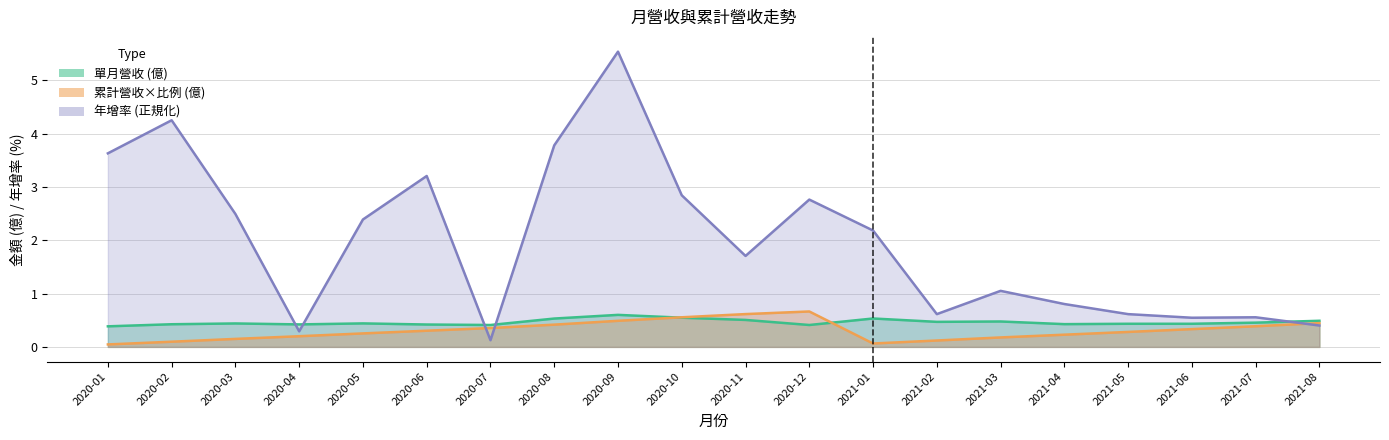

Reading left to right, what are all the values shown in this chart?

單月營收 (億): 2020-01=0.4	2020-02=0.4	2020-03=0.4	2020-04=0.4	2020-05=0.4	2020-06=0.4	2020-07=0.4	2020-08=0.5	2020-09=0.6	2020-10=0.5	2020-11=0.5	2020-12=0.4	2021-01=0.5	2021-02=0.5	2021-03=0.5	2021-04=0.4	2021-05=0.4	2021-06=0.4	2021-07=0.5	2021-08=0.5
累計營收 (億): 2020-01=0.0	2020-02=0.1	2020-03=0.1	2020-04=0.2	2020-05=0.3	2020-06=0.3	2020-07=0.4	2020-08=0.4	2020-09=0.5	2020-10=0.6	2020-11=0.6	2020-12=0.7	2021-01=0.1	2021-02=0.1	2021-03=0.2	2021-04=0.2	2021-05=0.3	2021-06=0.3	2021-07=0.4	2021-08=0.4
年增率 (%): 2020-01=3.6	2020-02=4.3	2020-03=2.5	2020-04=0.3	2020-05=2.4	2020-06=3.2	2020-07=0.1	2020-08=3.8	2020-09=5.5	2020-10=2.8	2020-11=1.7	2020-12=2.8	2021-01=2.2	2021-02=0.6	2021-03=1.1	2021-04=0.8	2021-05=0.6	2021-06=0.5	2021-07=0.6	2021-08=0.4